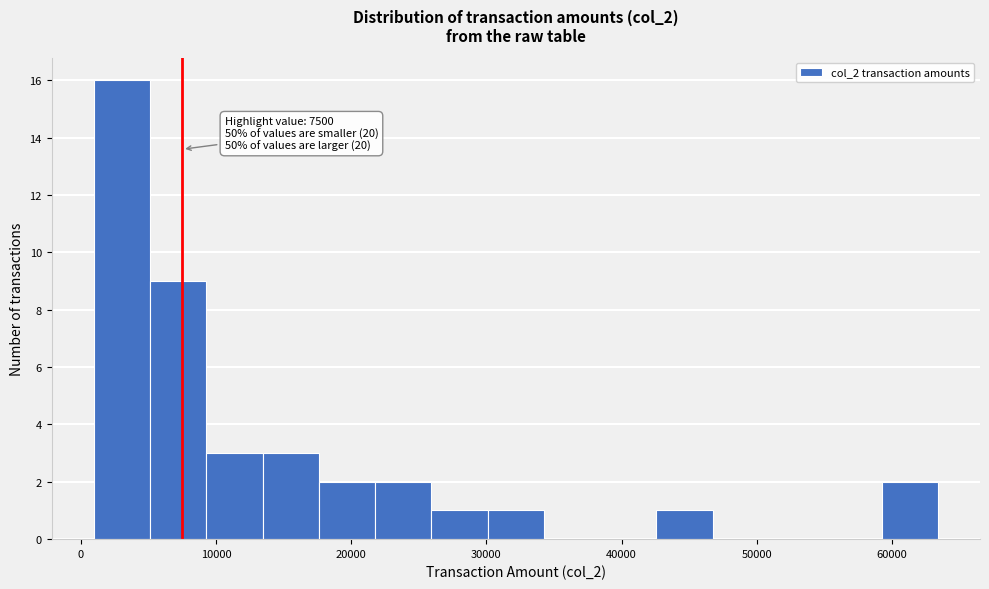

Over which range of the x-axis is the bar tallest?

1000 to 5000